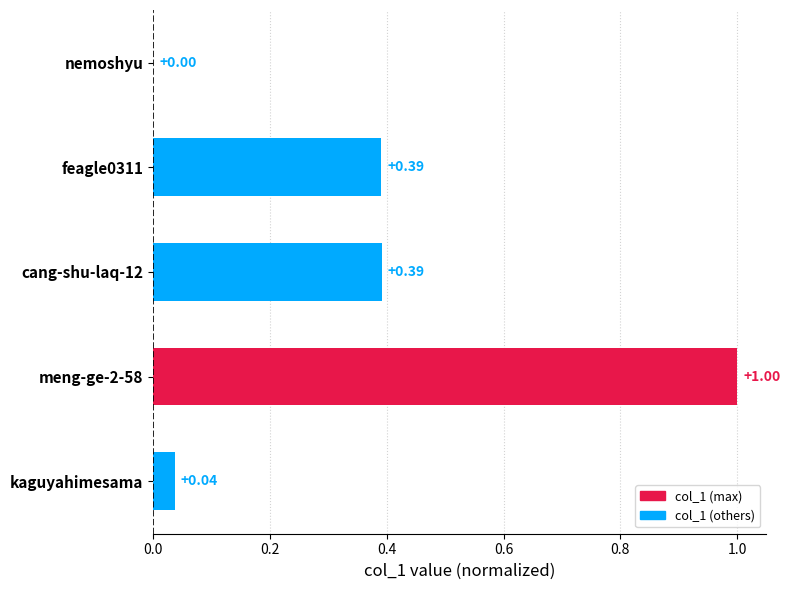

What is the sum of all values?

1.8